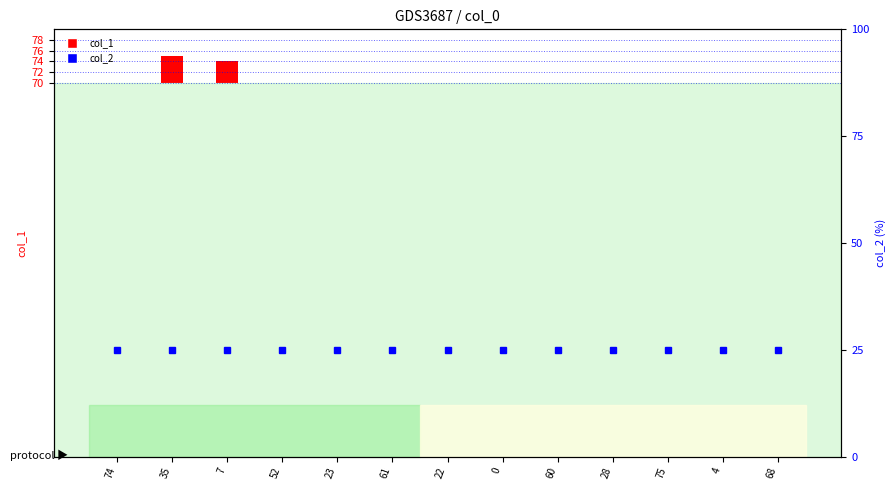

Reading right to left, transcribe all the data shown in this chart.

col_1: 68=0	4=0	75=0	28=0	60=0	0=0	22=0	61=0	23=0	52=0	7=4	35=5	74=0
col_2: 68=25	4=25	75=25	28=25	60=25	0=25	22=25	61=25	23=25	52=25	7=25	35=25	74=25